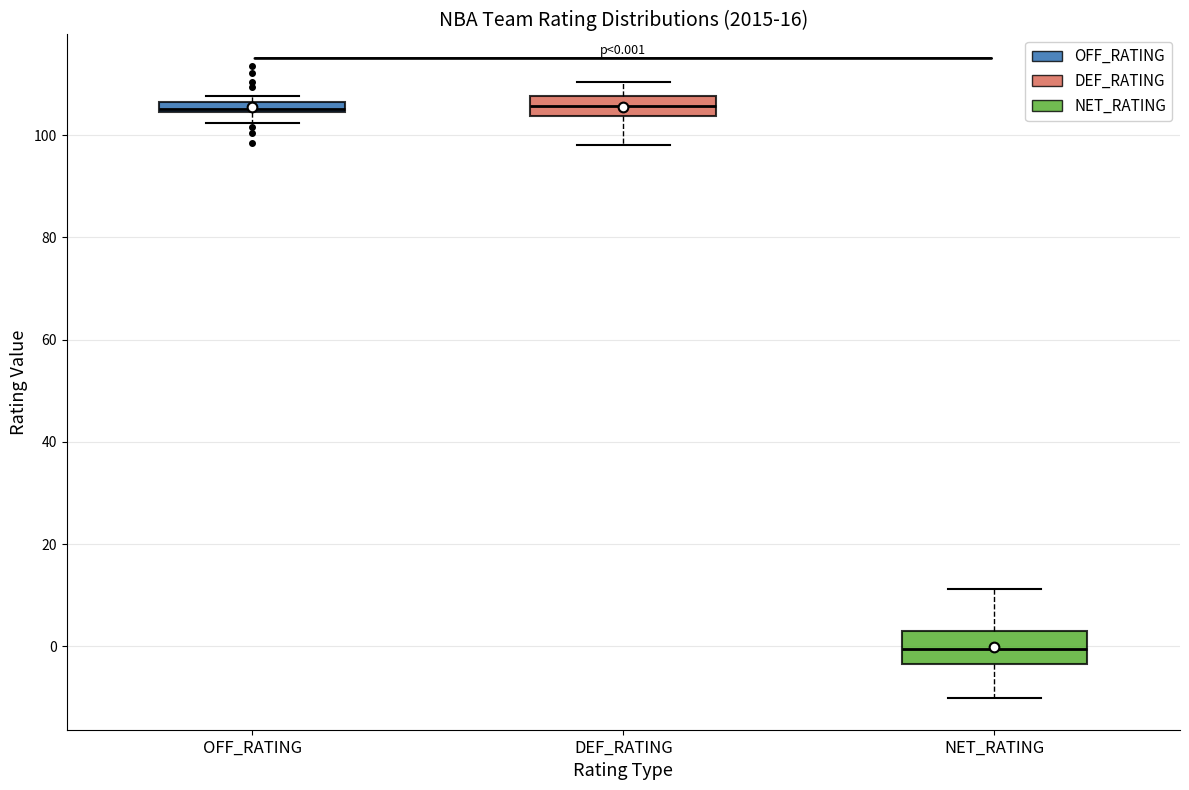

Comparing the boxes themselves (not the whiskers), which one is the tallest?

NET_RATING